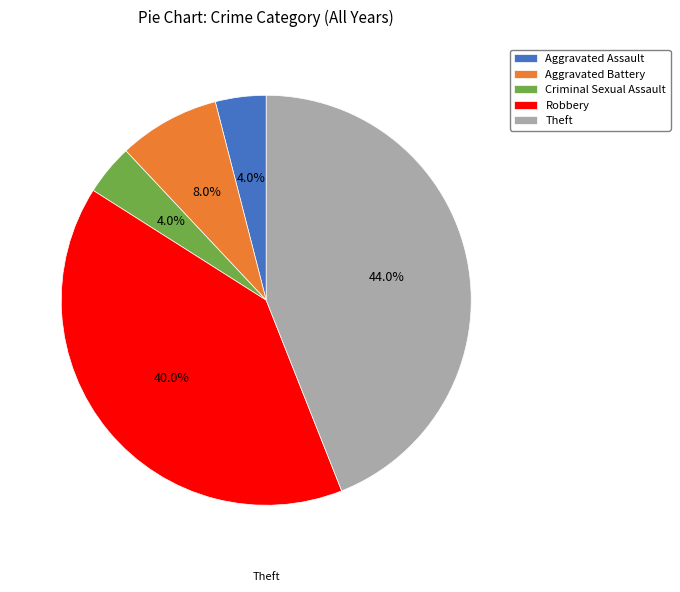

How many segments does this pie chart have?

5